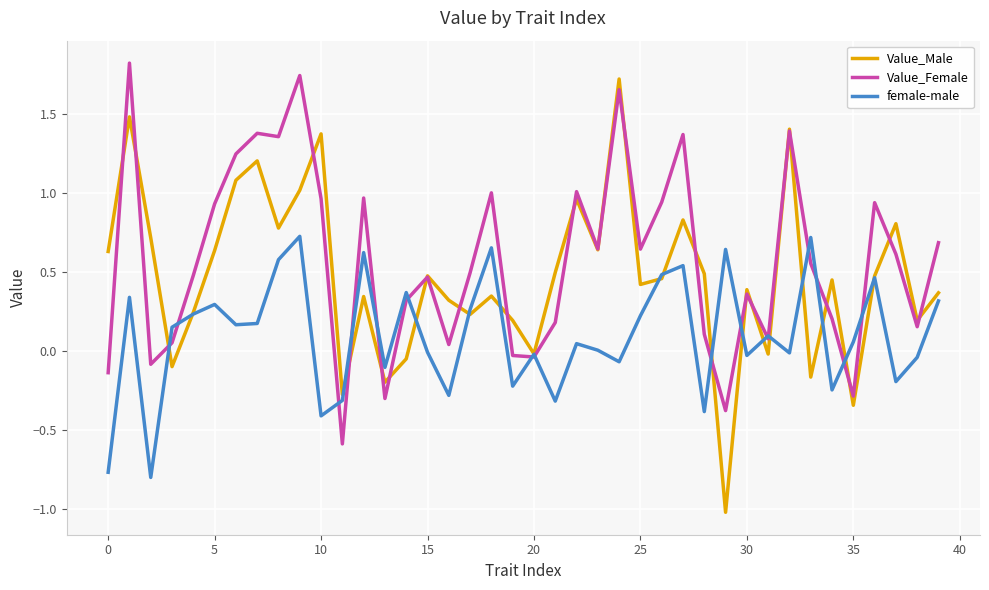

What is the lowest value of the Value_Female series?

-0.6